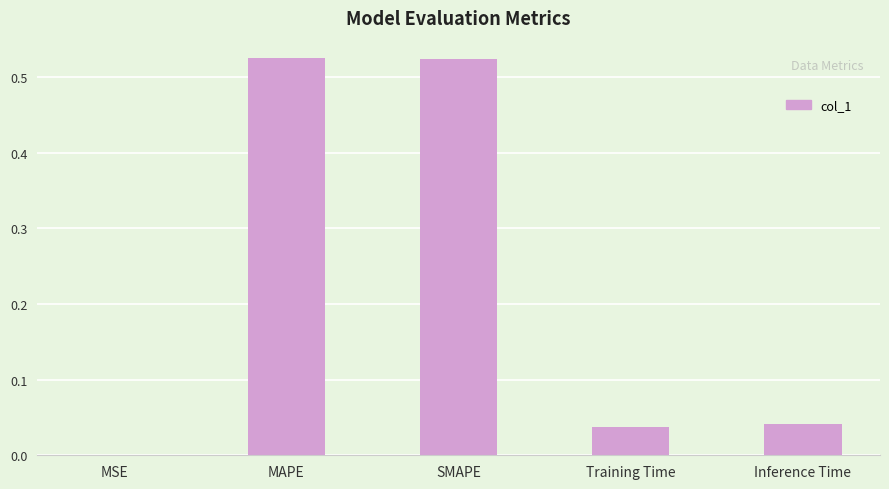

The chart shows a value of 0.7 at MAPE. True or false?

False